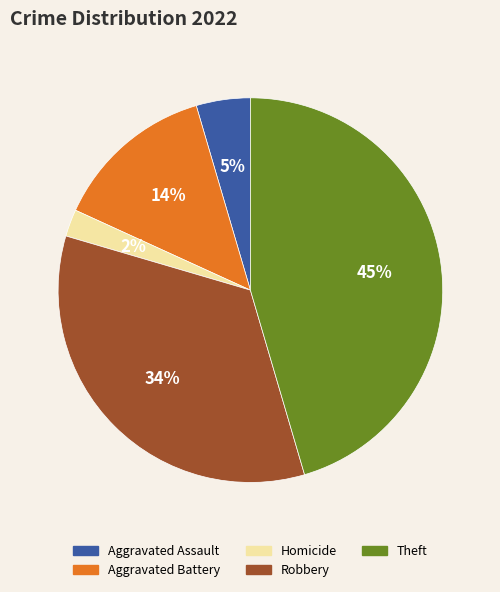

To the nearest percent, what is the average slice percentage?

20%